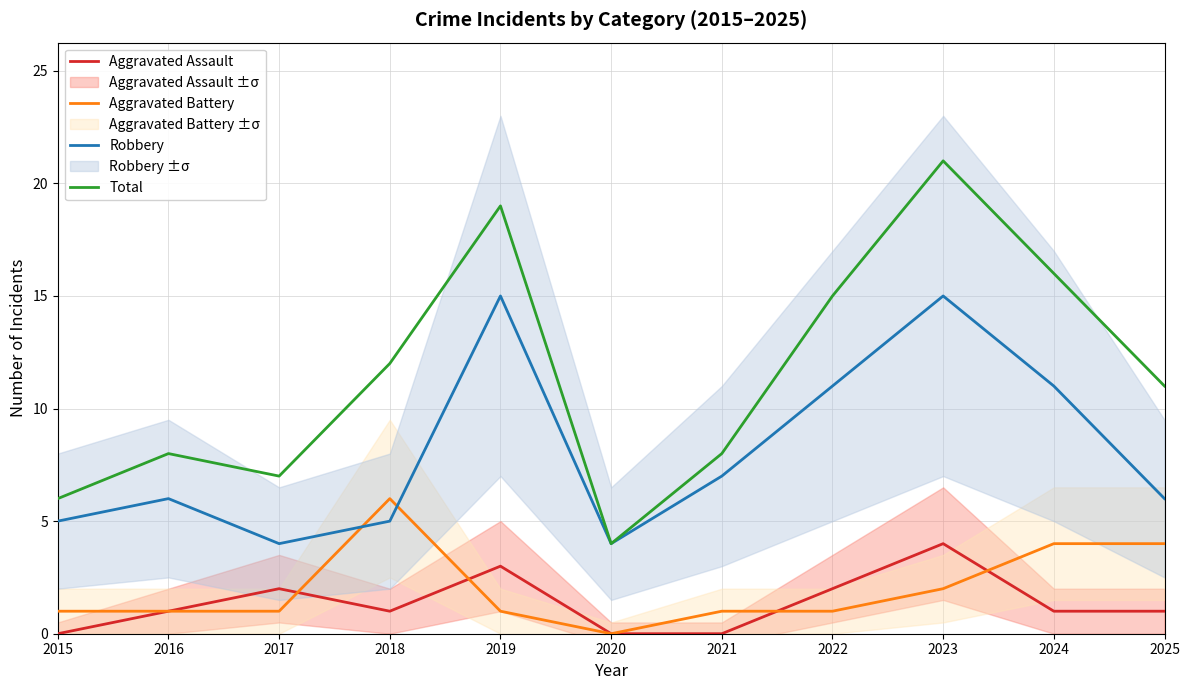

Between 2016 and 2022, which series saw the biggest shift?

Total